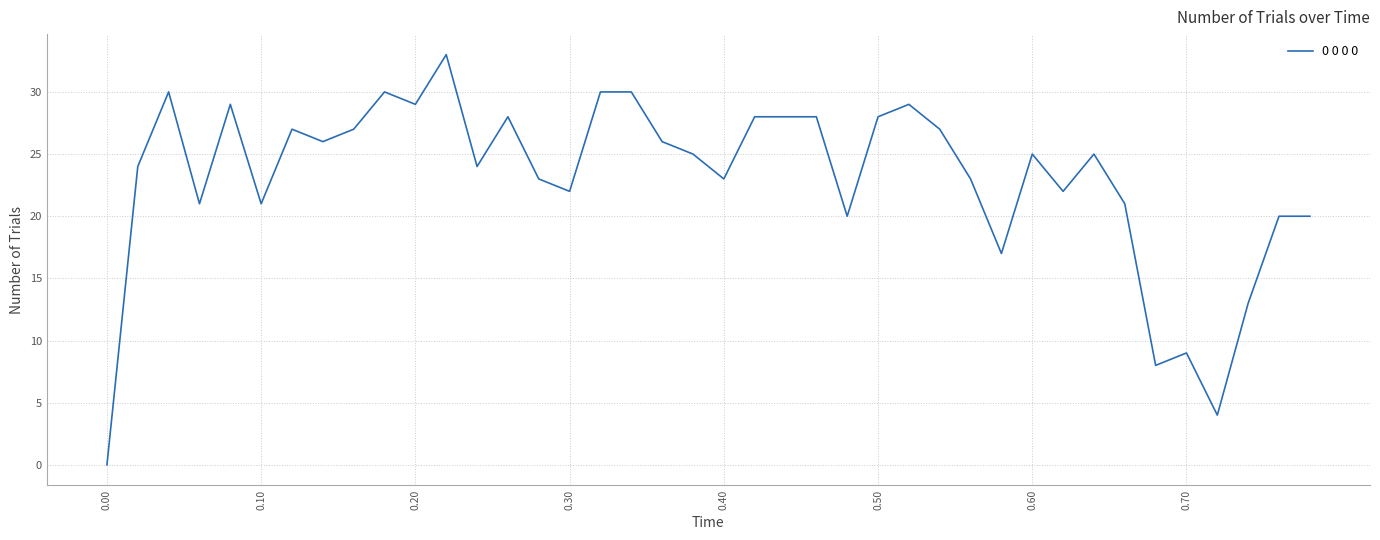

What is the greatest value displayed?

33